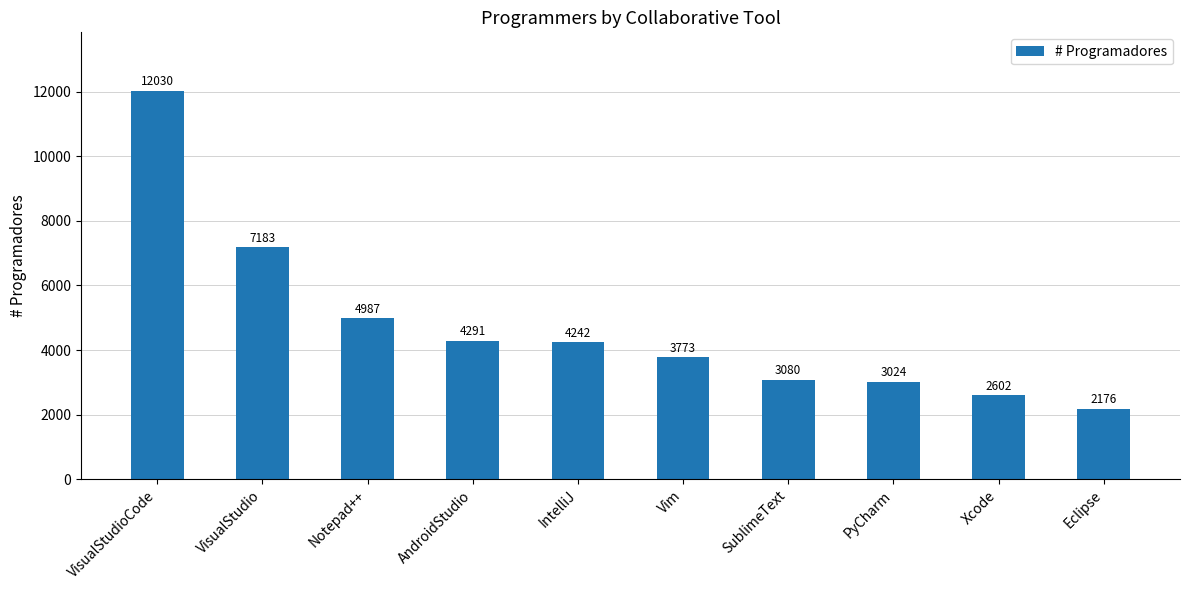

At which label is the value closest to 7103?

VisualStudio